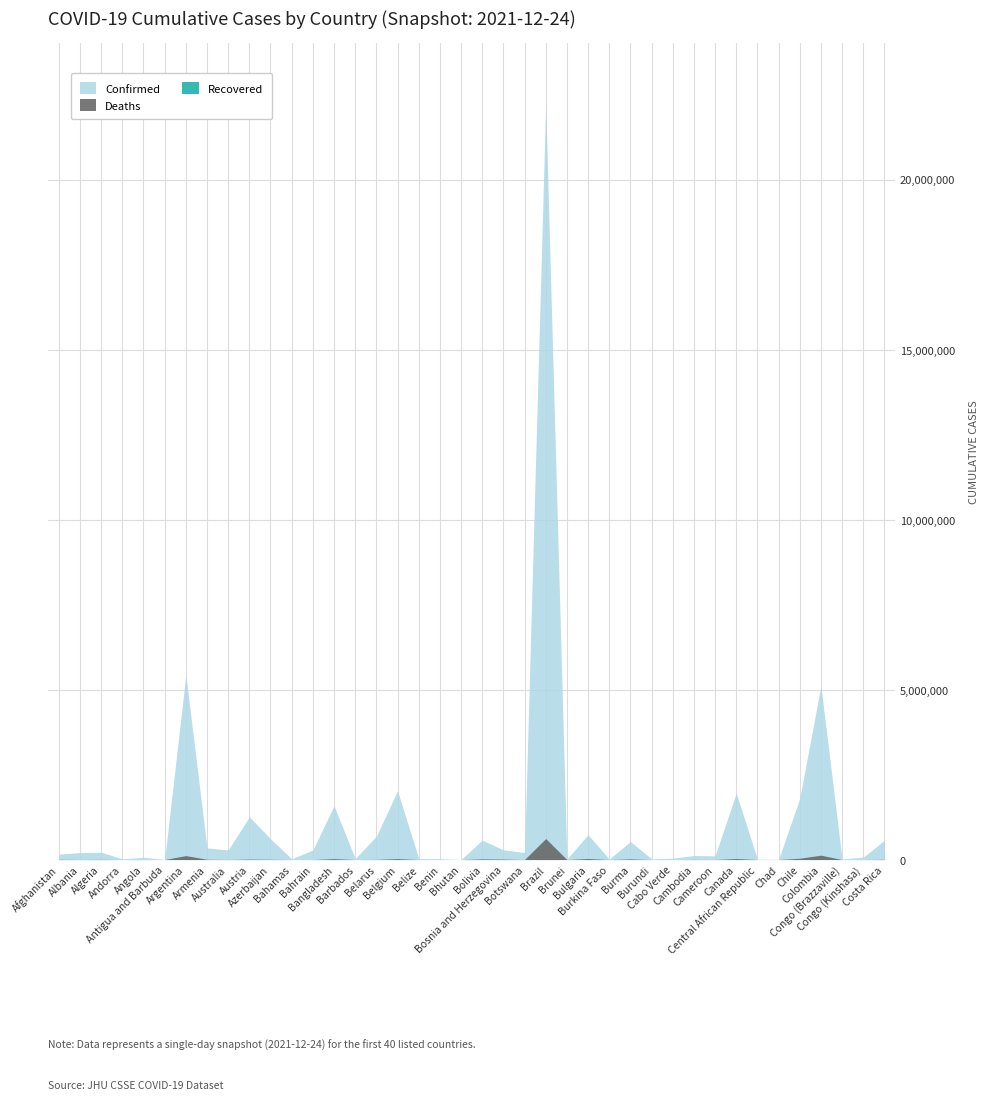

In Deaths, how many points are lower than both neighbors (excluding endpoints)?

14